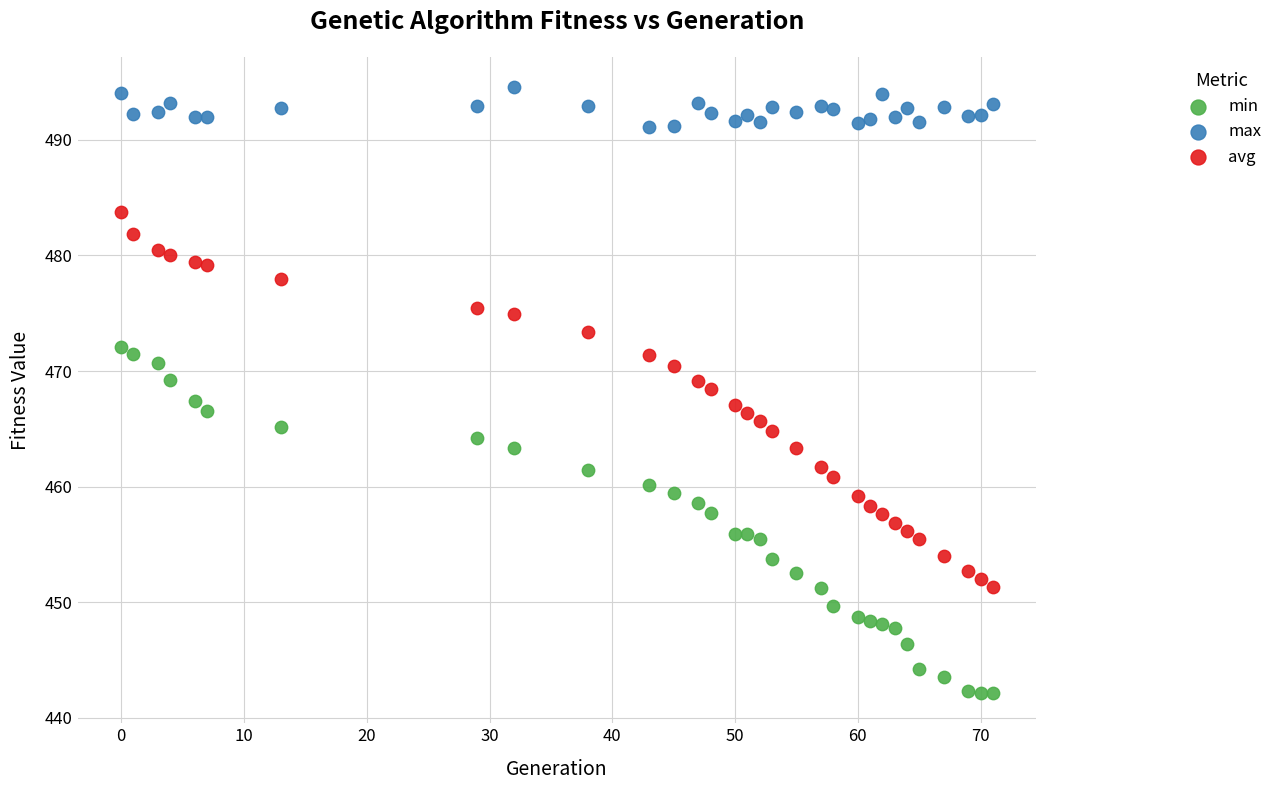

Which series contains the highest Y value?

max